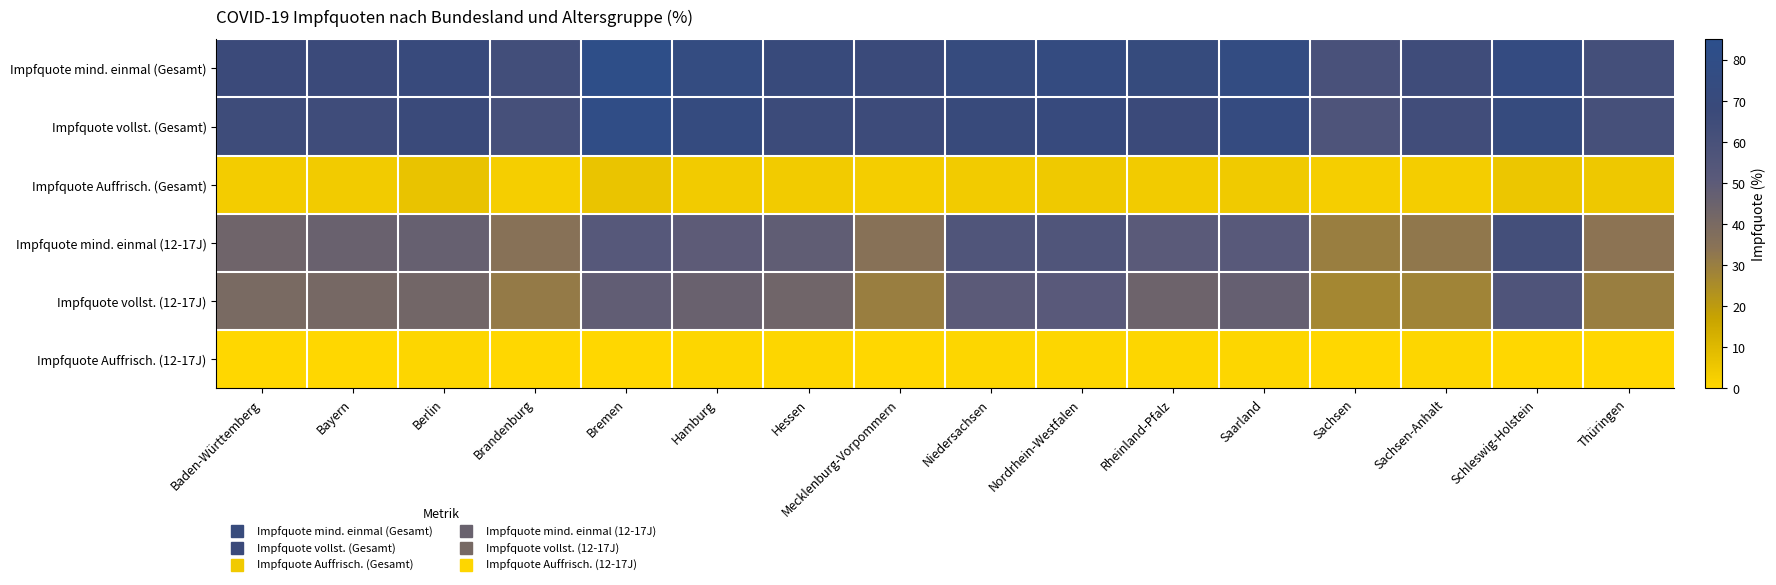

What is the spread (max minus min) of values at Brandenburg?

63.1